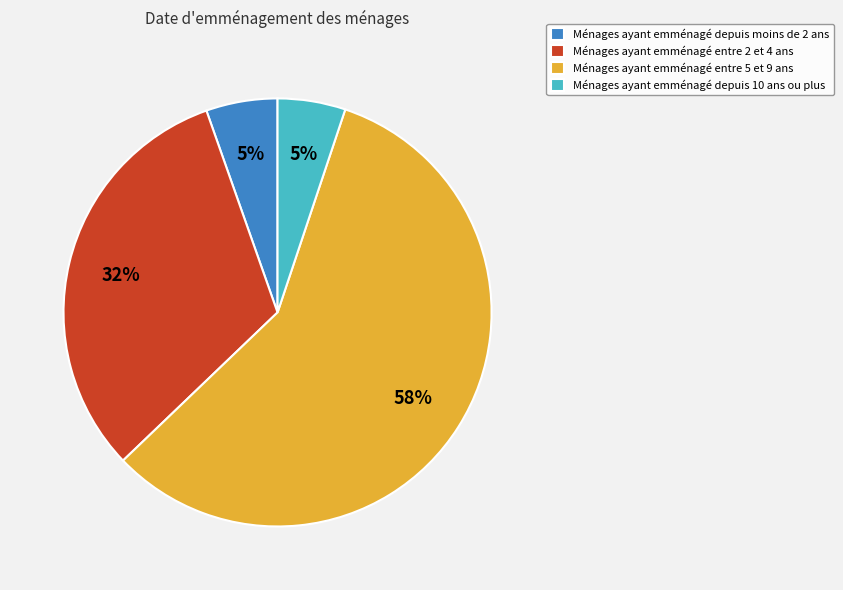

Is there any slice that represents more than half of the pie?

Yes